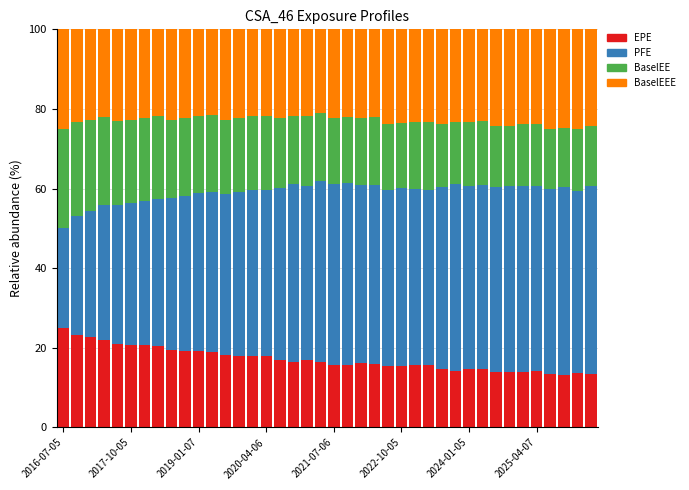

What is the minimum value for EPE?

13.2